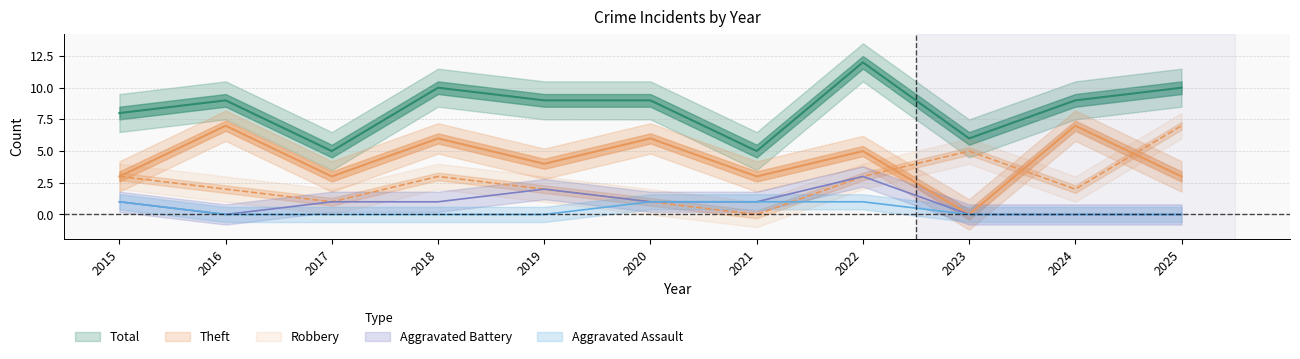

How many data points in Total are less than 9?

4